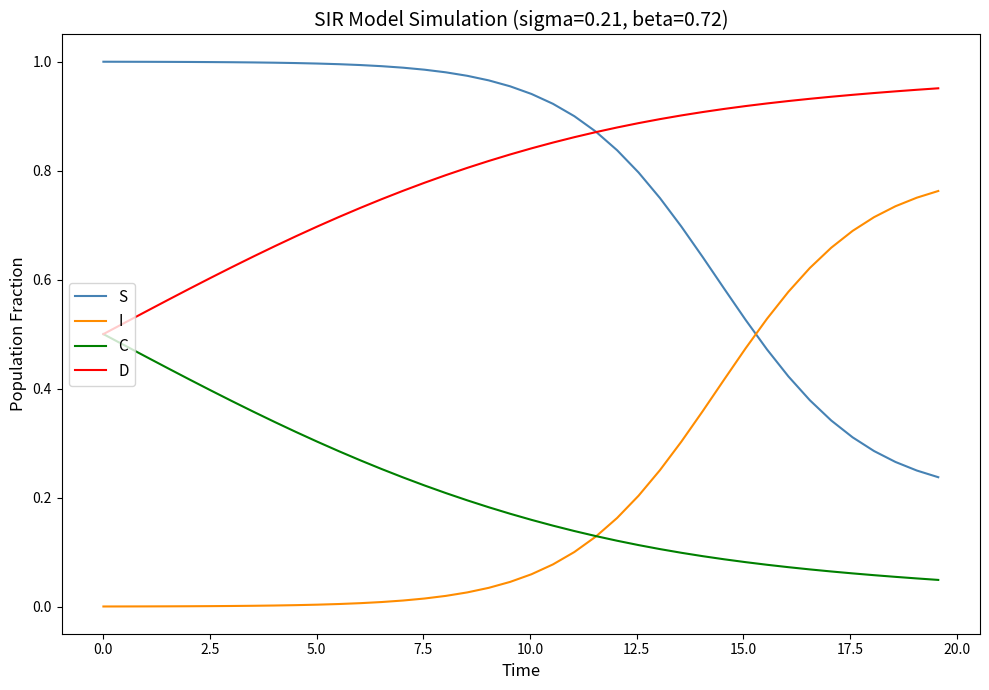

List the series in order of their peak value, lowest first.

C, I, D, S